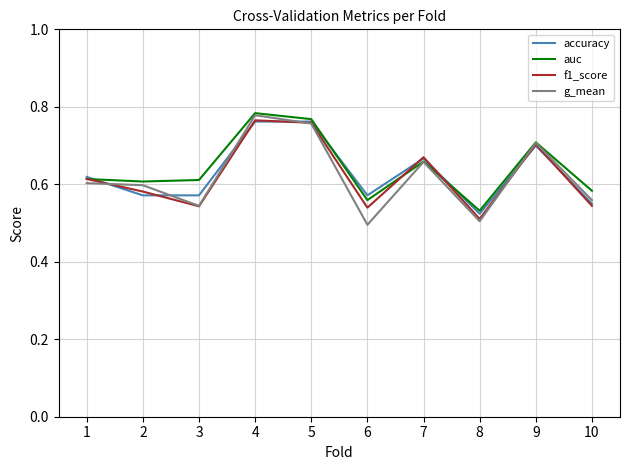

True or false: f1_score has more than 2 interior local peaks.

True